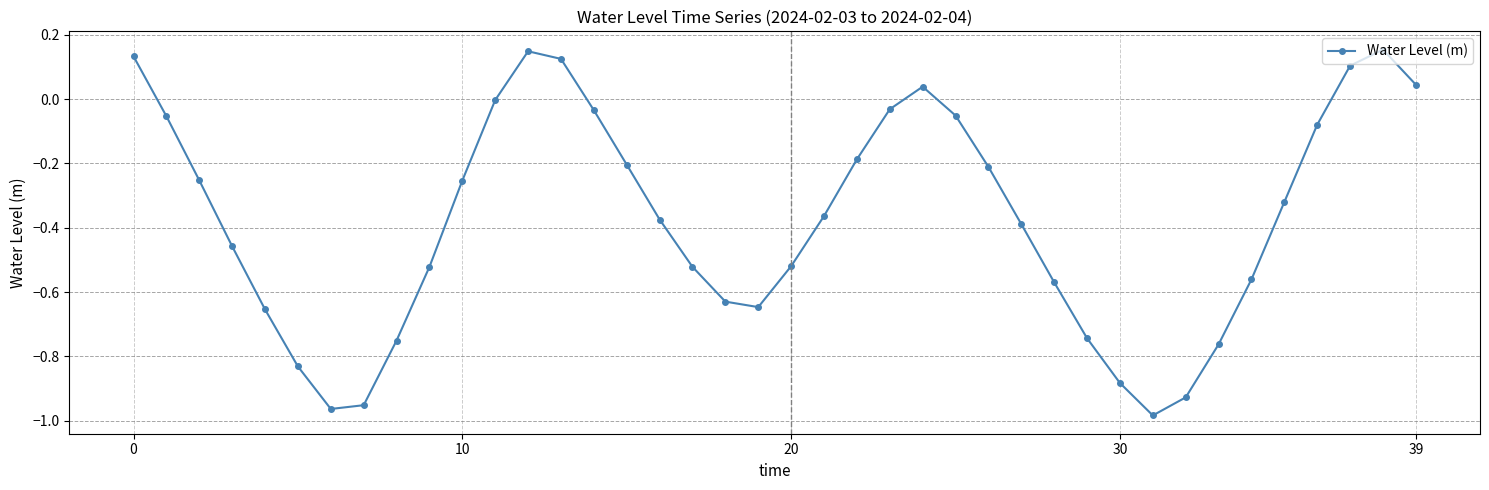

What is the difference between the second highest and minimum values?

1.1